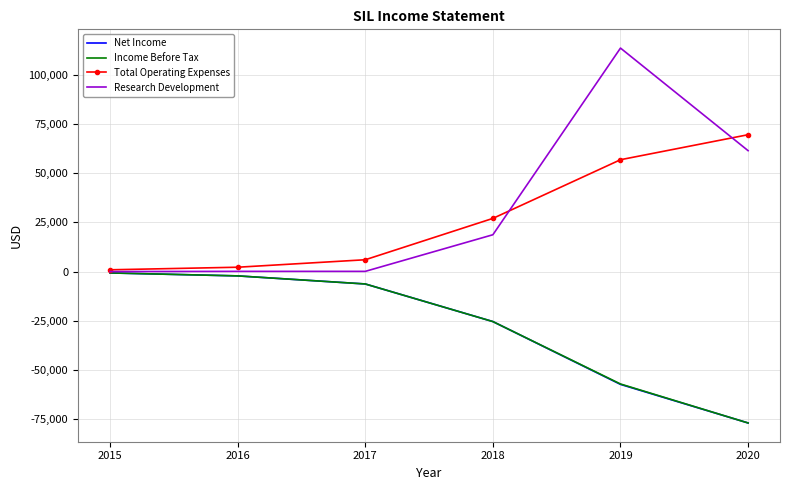

Which series has the largest total across all categories?

Research Development